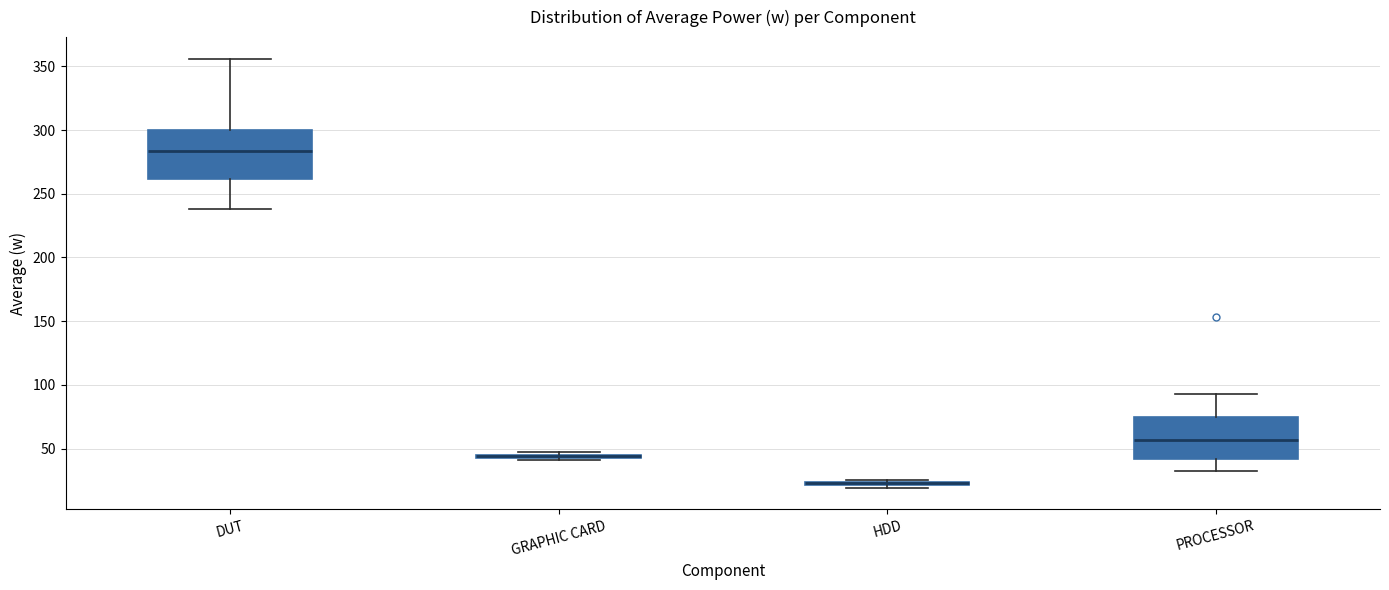

Comparing the boxes themselves (not the whiskers), which one is the tallest?

DUT